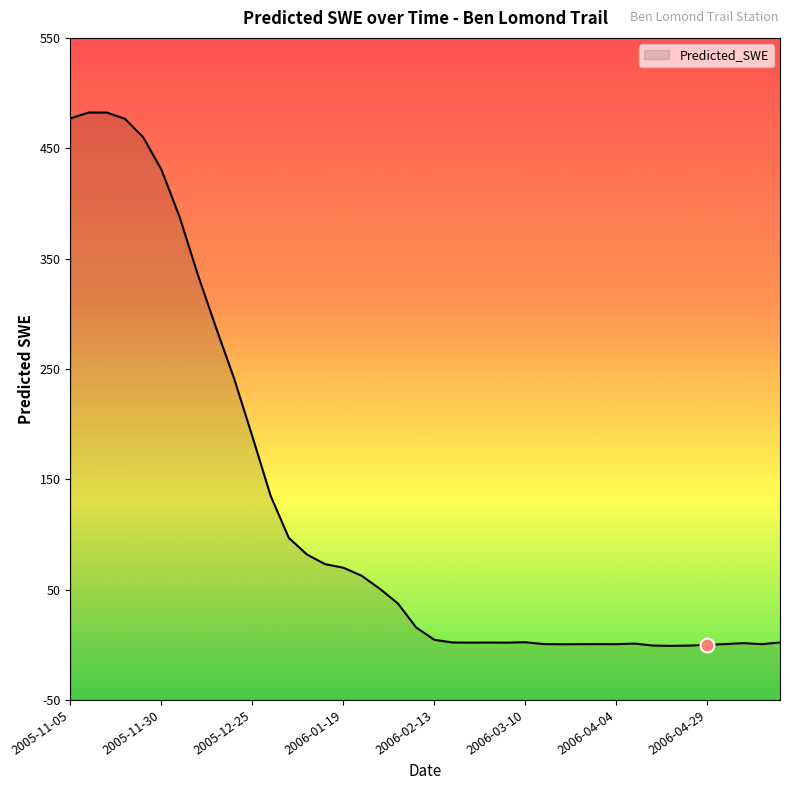

What position from the right is 2006-05-14?

2